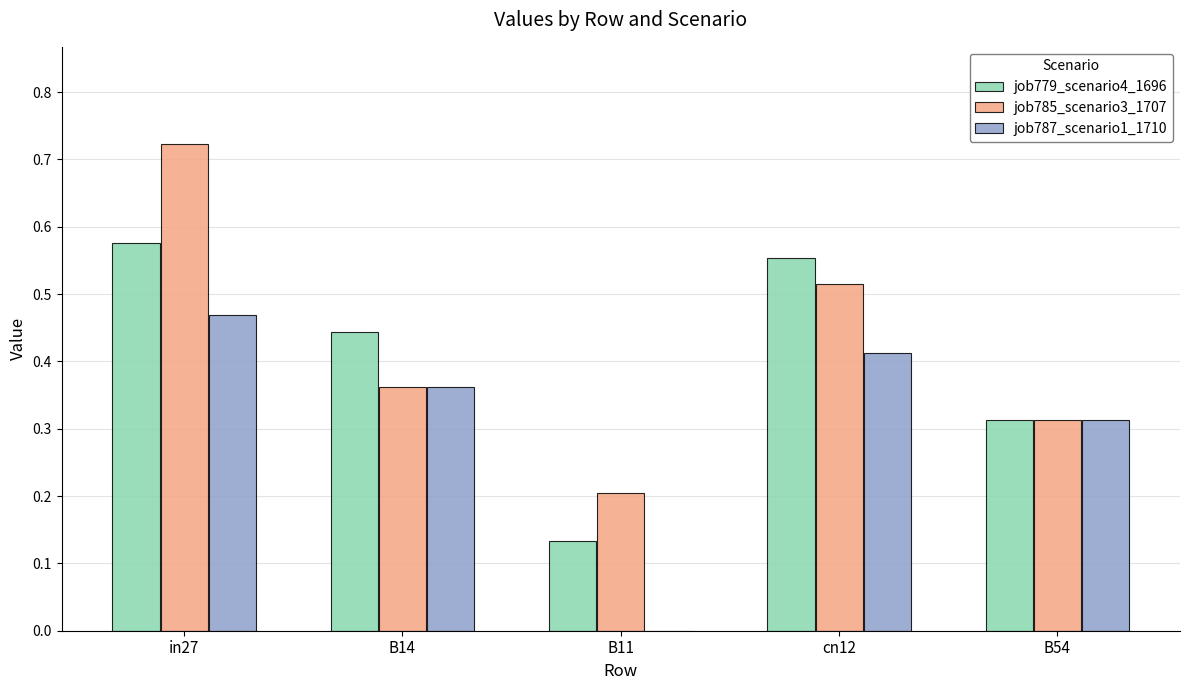

Between B14 and B54, which series saw the biggest shift?

job779_scenario4_1696